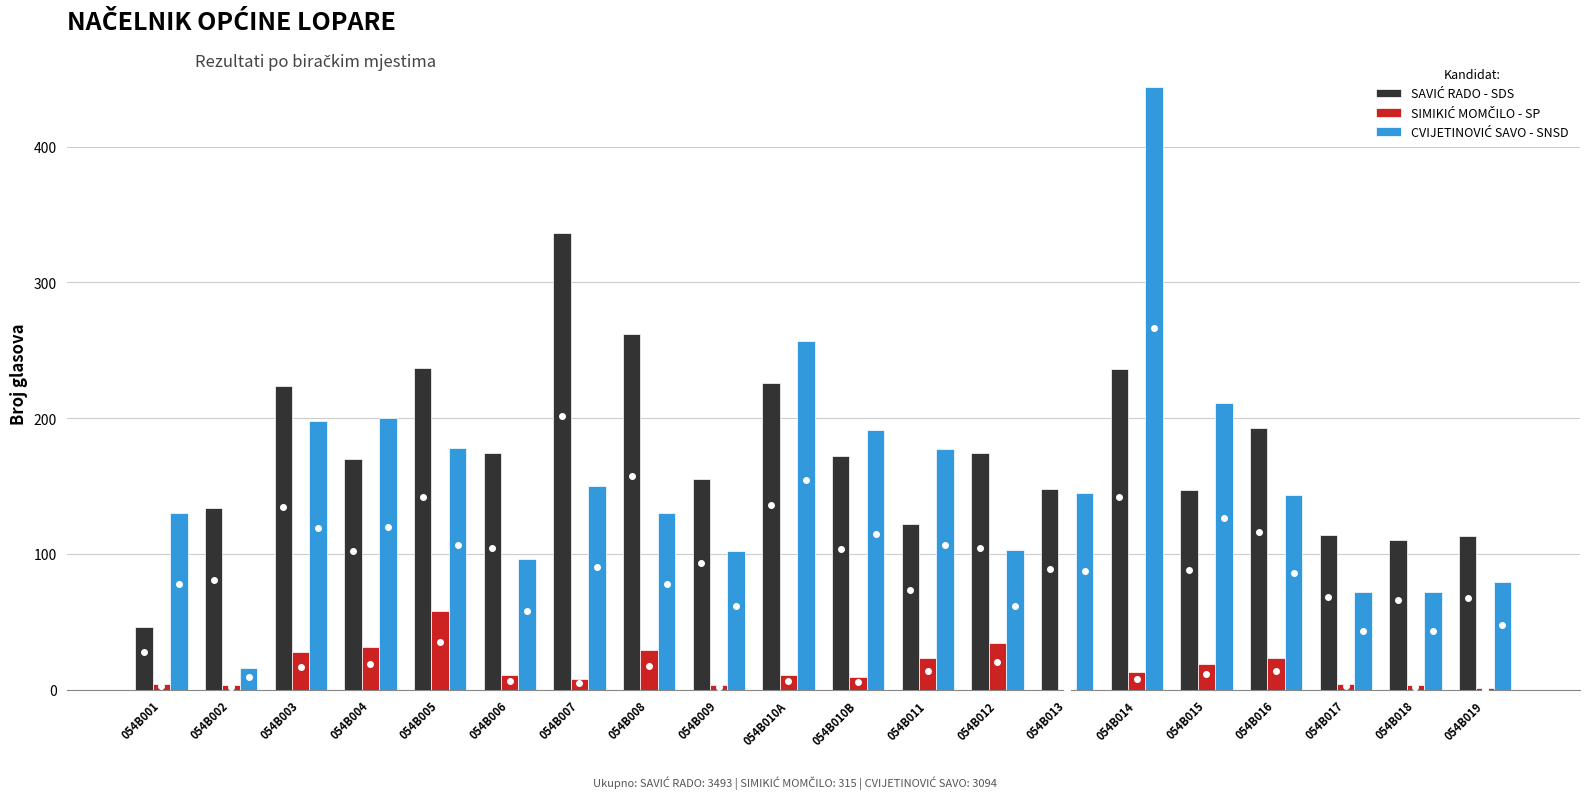

At which category is the sum across all series the highest?

054B014